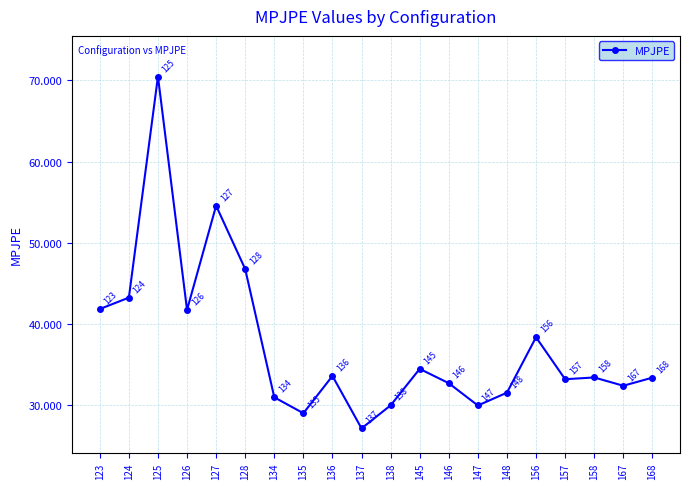

Where is the data nearest to the value 48?

128